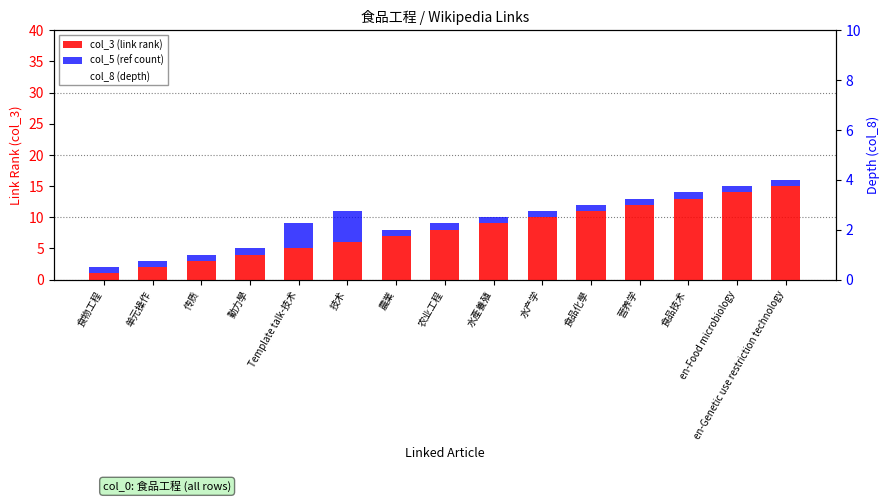

The col_3 (link rank) series shows 8 at 食品技术. True or false?

False